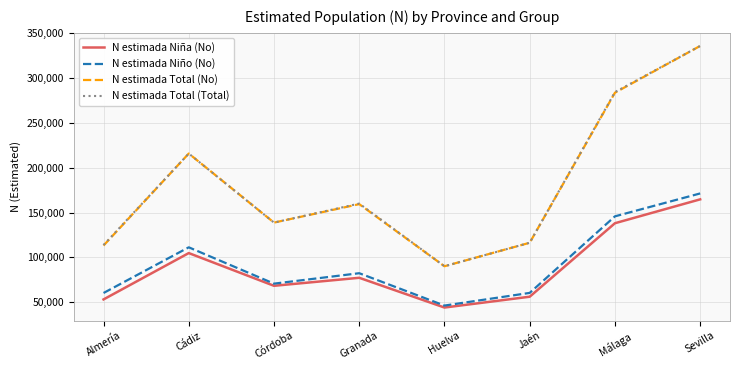

What is the difference between the highest and lowest values at Córdoba?

70584